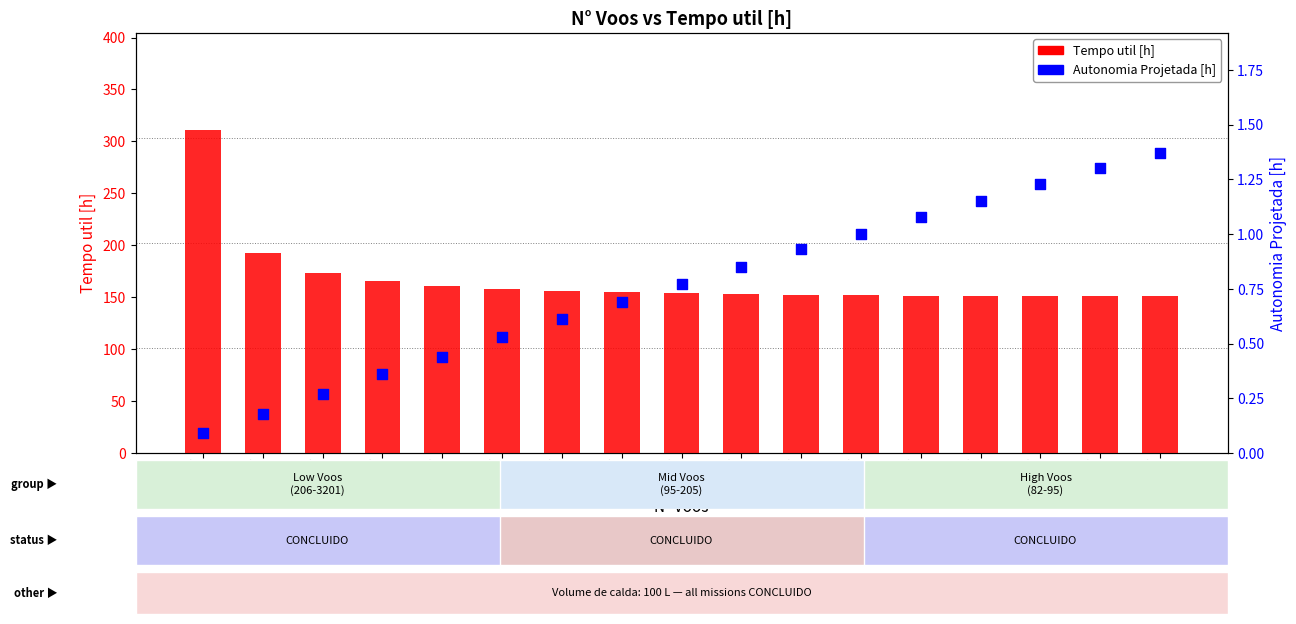

Which series has the widest spread of Y values?

Tempo util [h]